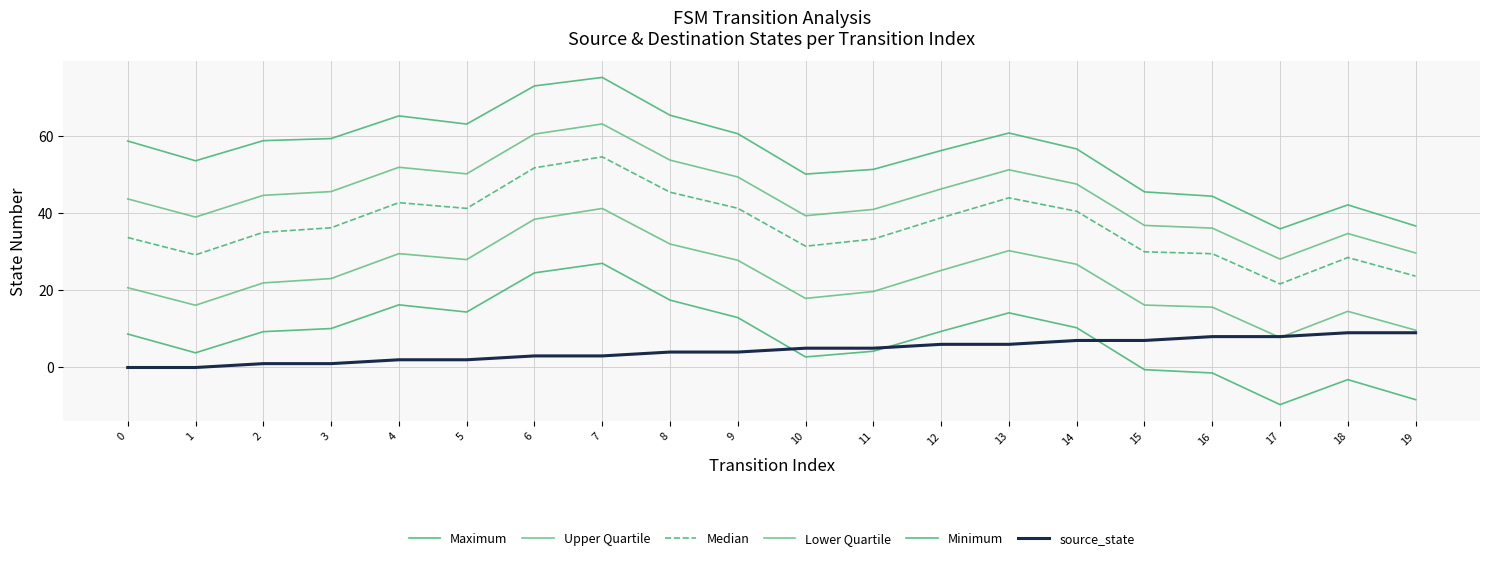

What is the total value across all series at 9?

195.9